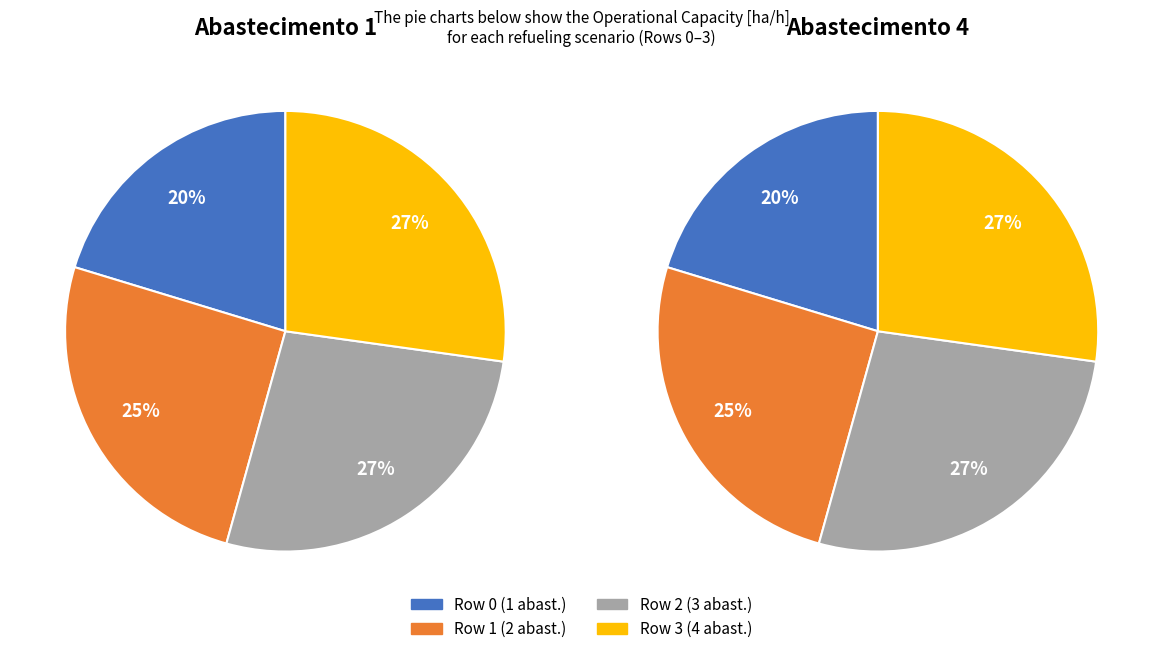

To the nearest percent, what is the difference between the Row 1 and Row 3 slice percentages?

2%